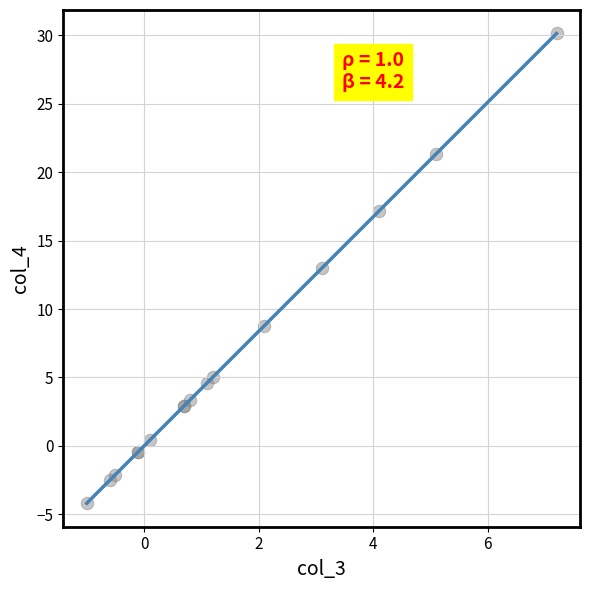

What Y value in the scatter plot is closest to 12?

13.0